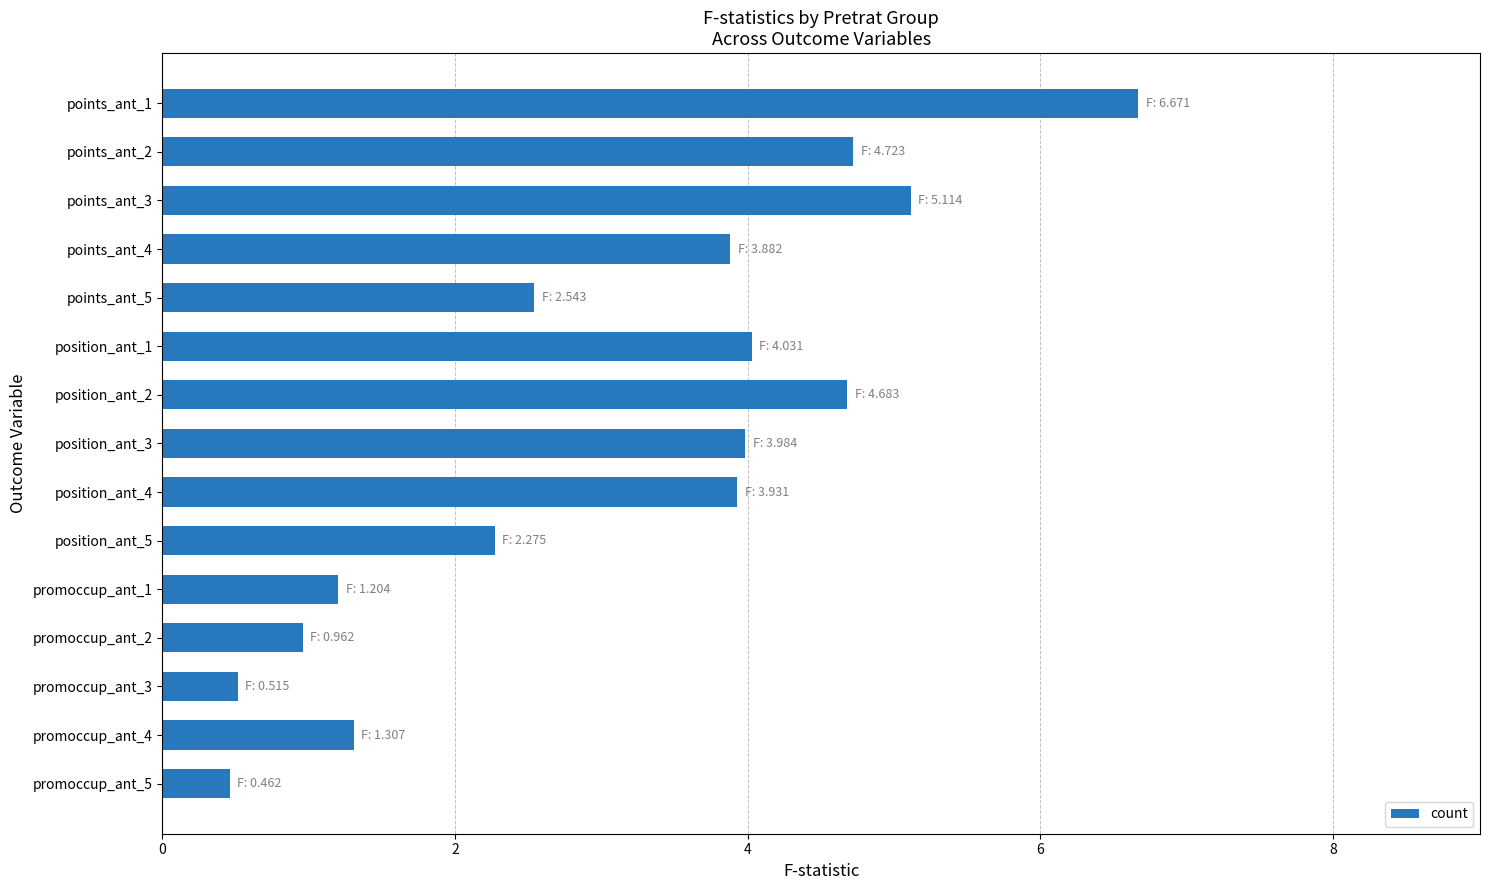

What is the maximum value shown in the chart?

6.7